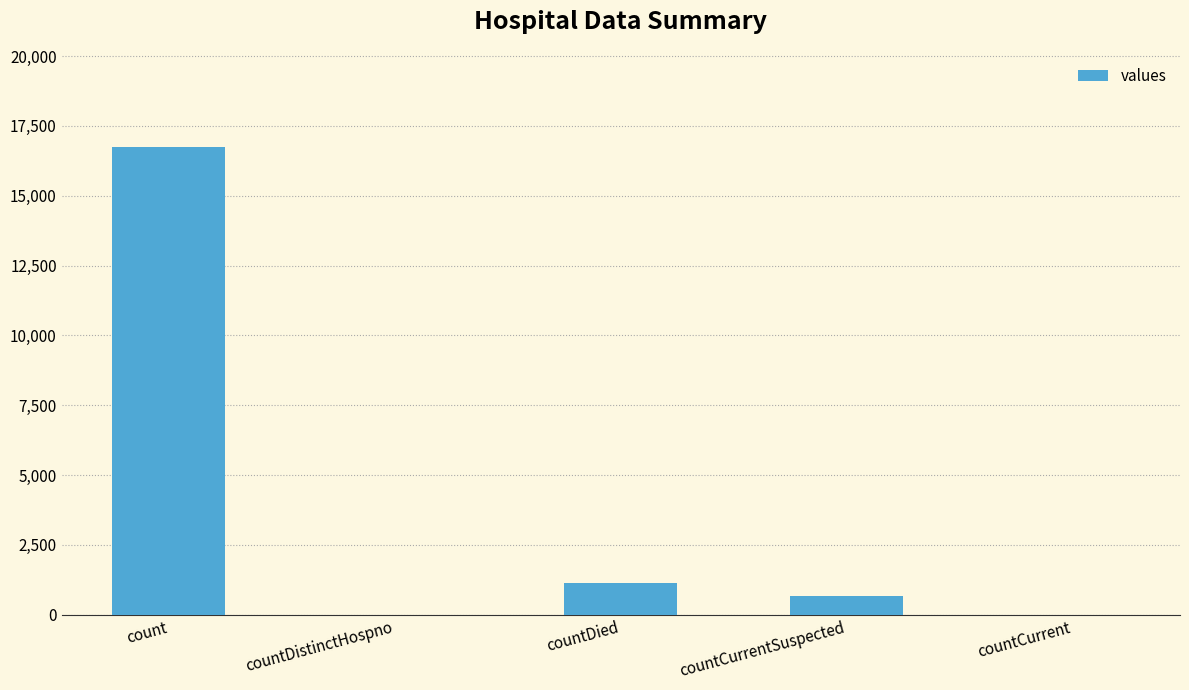

What is the change in value from countDied to countCurrentSuspected?

-474